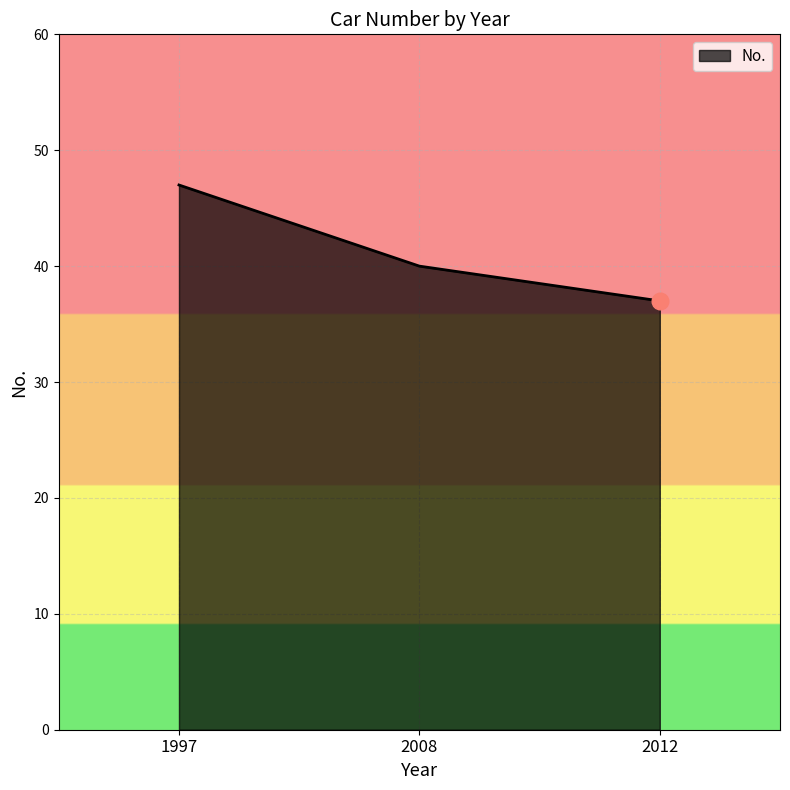

How many lines are shown in the chart?

1